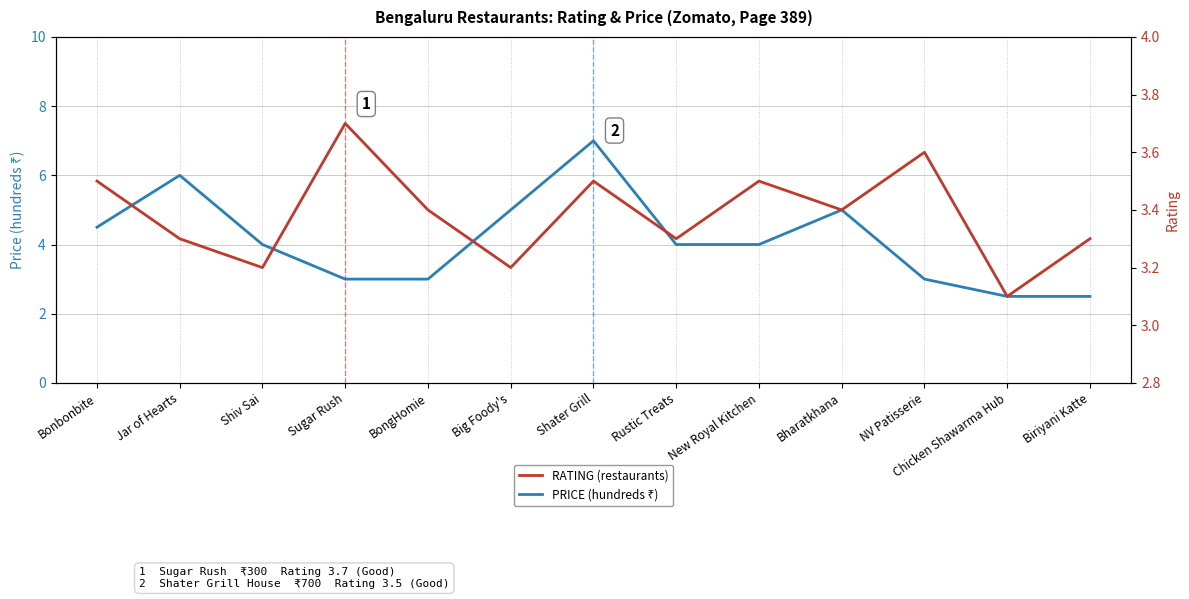

List the labels in order of RATING (restaurants) value, largest first.

Sugar Rush, NV Patisserie, Bonbonbite, Shater Grill, New Royal Kitchen, BongHomie, Bharatkhana, Jar of Hearts, Rustic Treats, Biriyani Katte, Shiv Sai, Big Foody's, Chicken Shawarma Hub